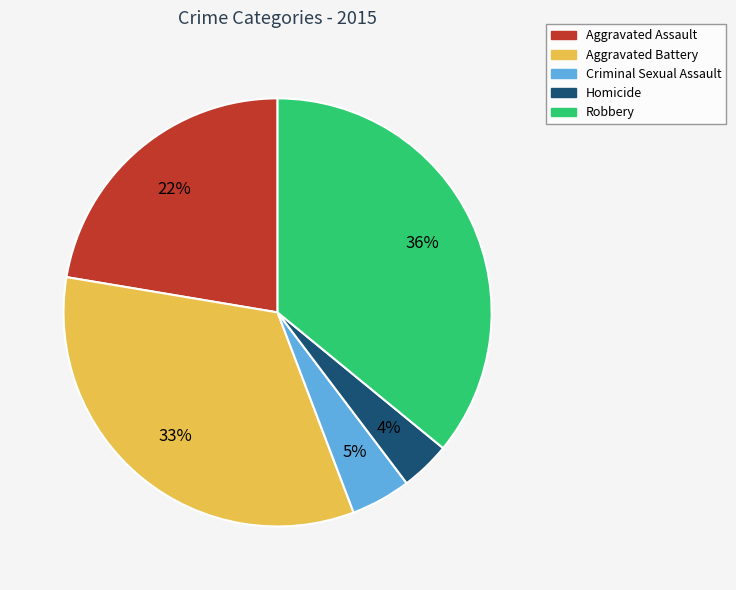

True or false: Aggravated Assault accounts for 35% of the total.

False